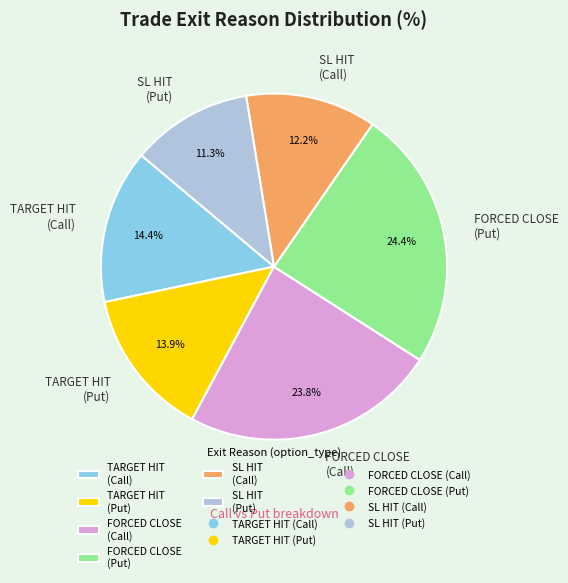

Rank the categories by value from highest to lowest.

FORCED CLOSE (Put), FORCED CLOSE (Call), TARGET HIT (Call), TARGET HIT (Put), SL HIT (Call), SL HIT (Put)